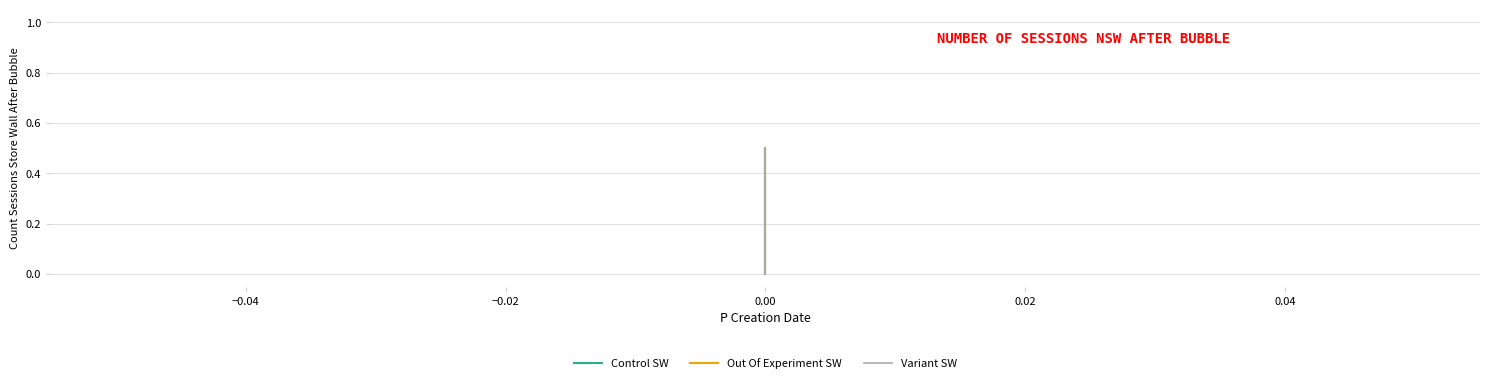

The Variant SW series shows 0.3 at 0.00. True or false?

False